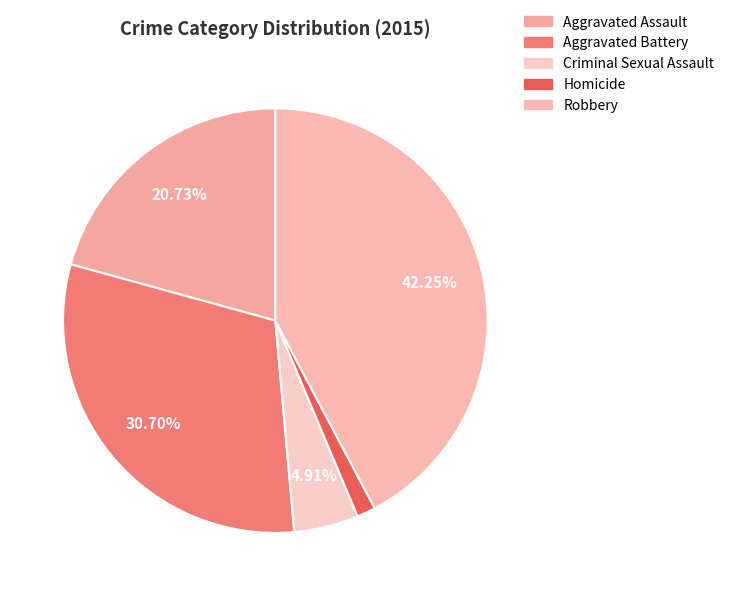

Rank the categories by value from lowest to highest.

Homicide, Criminal Sexual Assault, Aggravated Assault, Aggravated Battery, Robbery